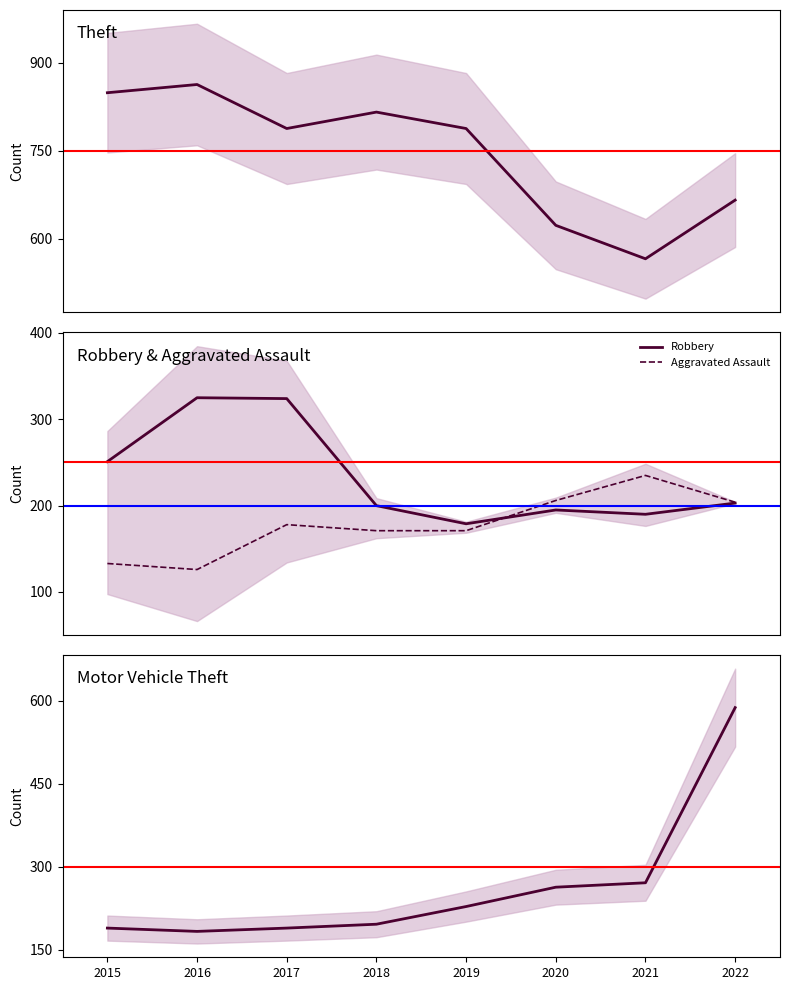

List the series in order of their peak value, highest first.

Theft, Motor Vehicle Theft, Robbery, Aggravated Assault